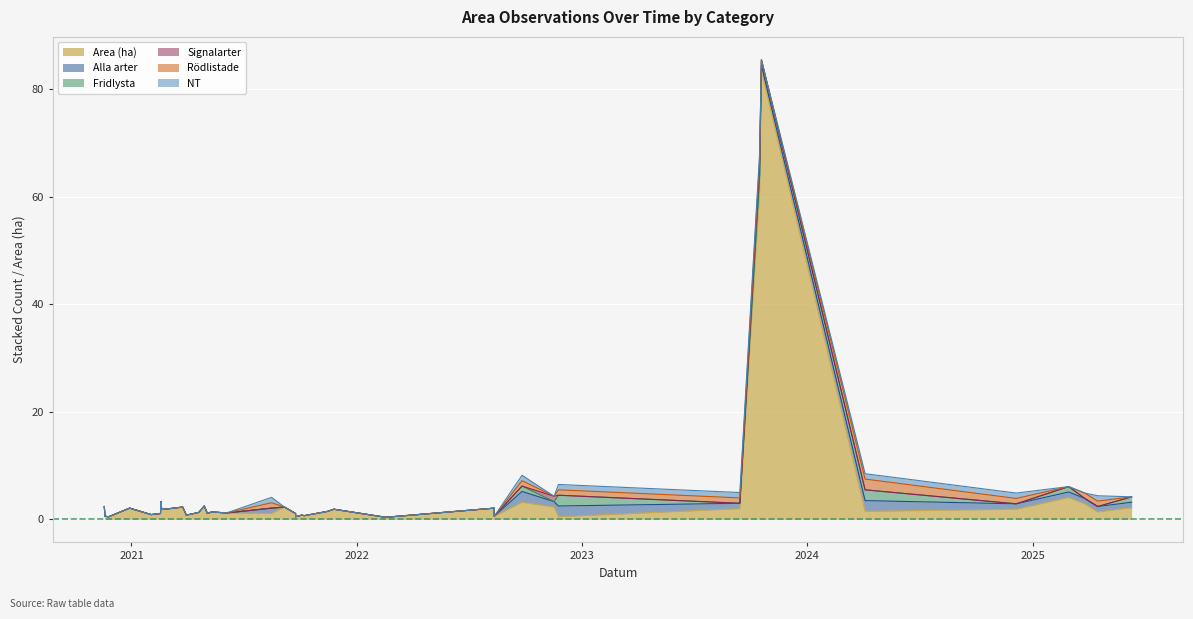

What is the difference between the maximum and minimum values in the Rödlistade series?

2.0